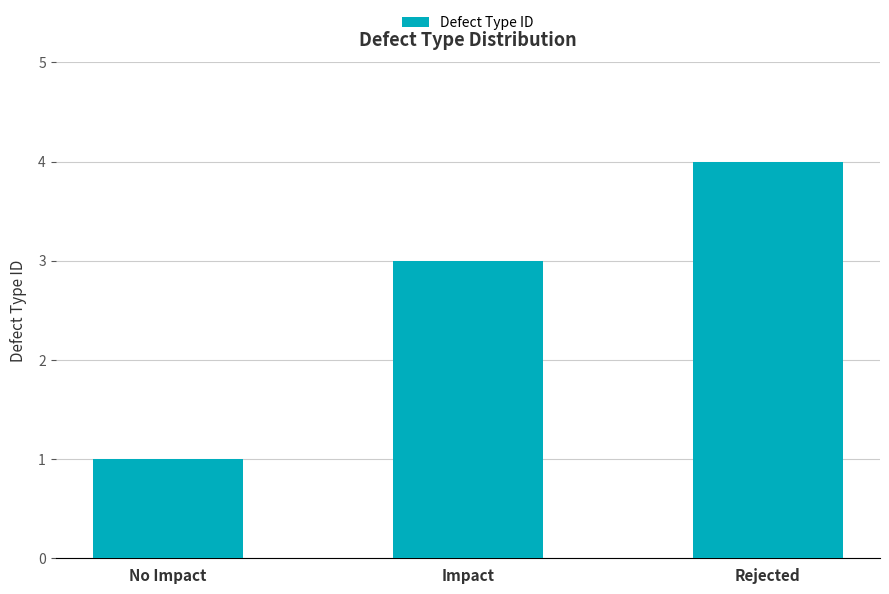

Count the number of categories in the chart.

3